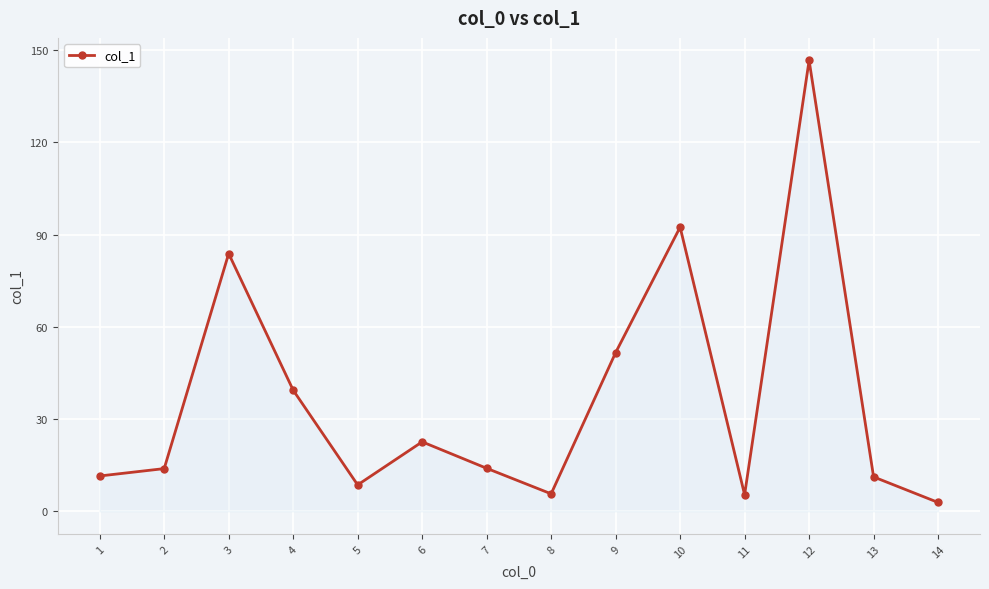

What is the value of the 11th point from the left?

5.4